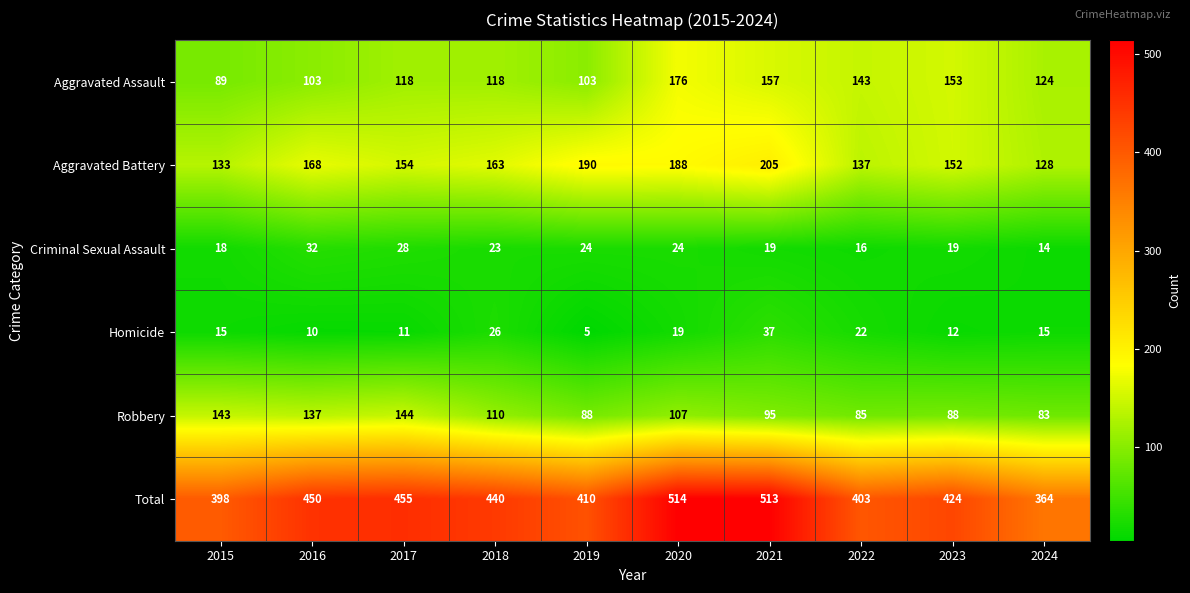

What is the total value across all series at 2015?

796